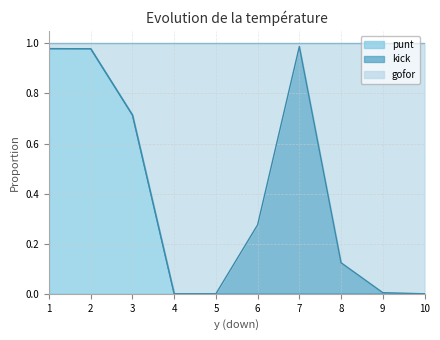

True or false: punt has a value of 0.6 at 5.

False